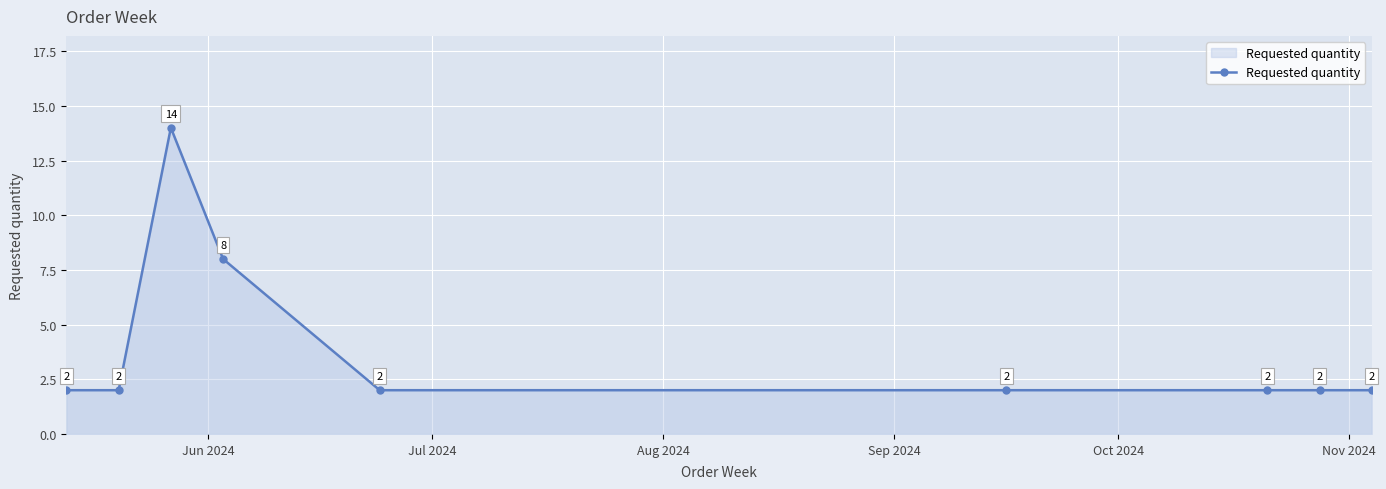

What is the difference between the second highest and minimum values?

6